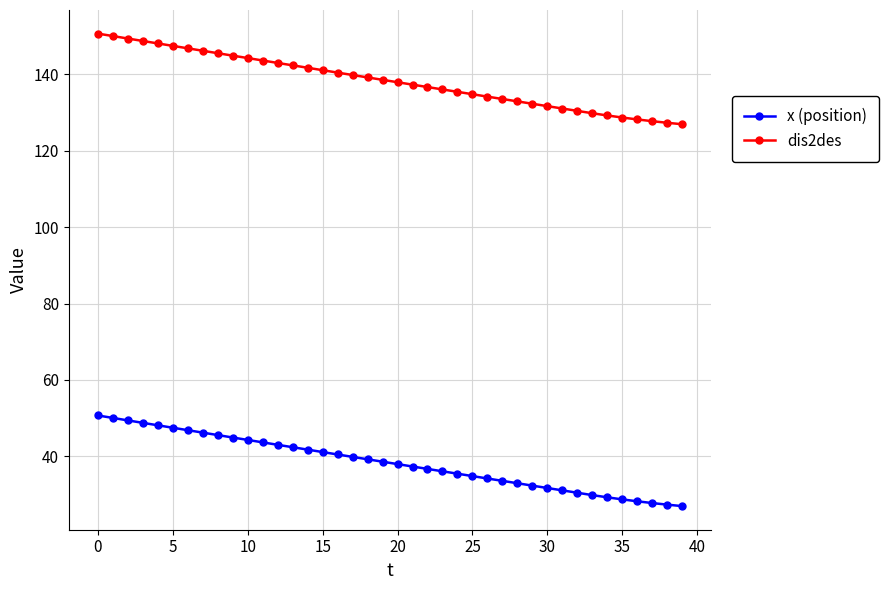

Rank the series by their maximum value, from highest to lowest.

dis2des, x (position)